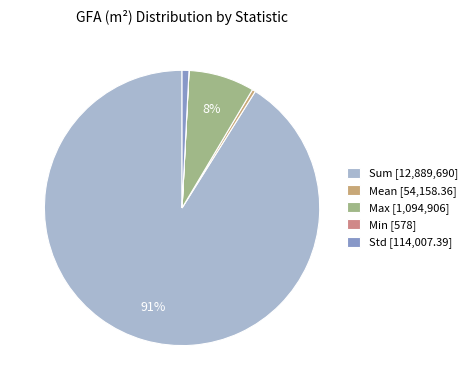

What is the ratio of the value at Mean to the value at Min?

93.7